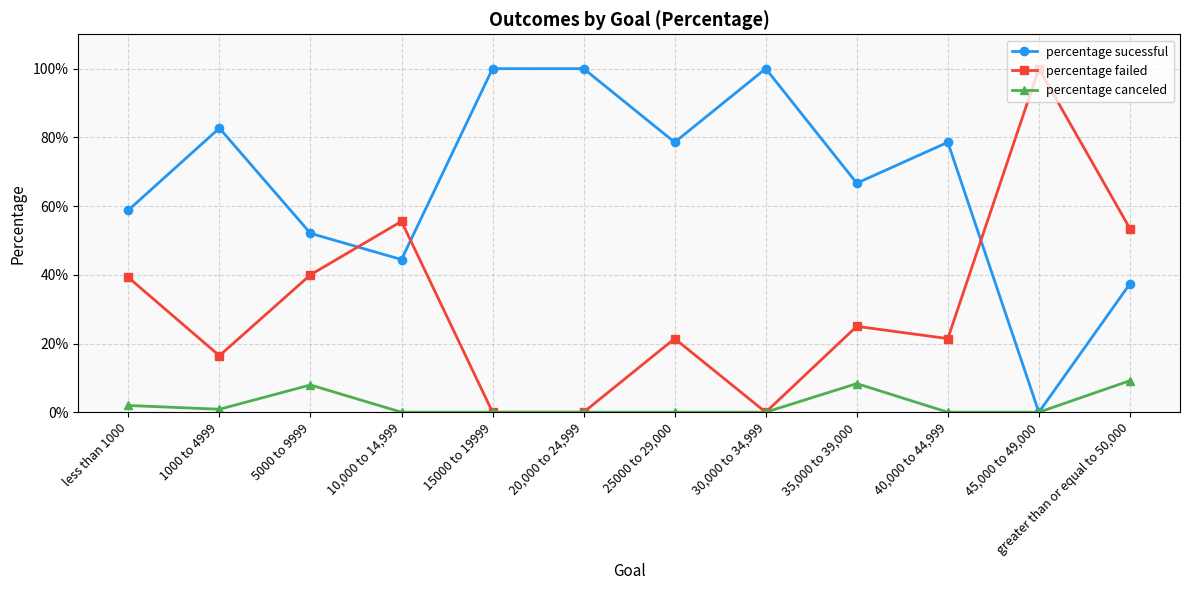

Is this an area chart (filled region under the line)?

No